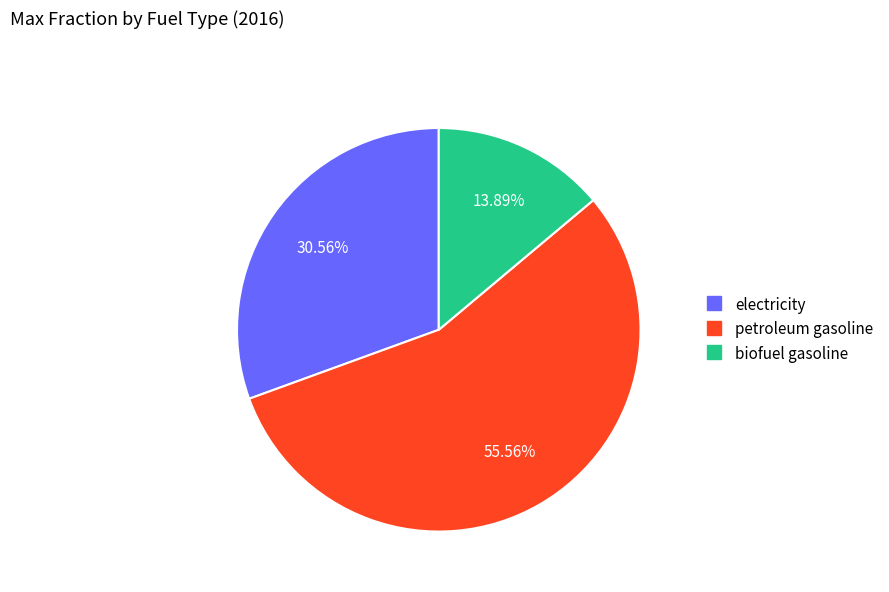

Between petroleum gasoline and electricity, which is larger?

petroleum gasoline